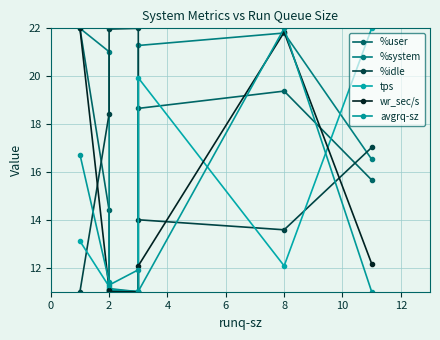

The value of wr_sec/s at 2 is 19.5. True or false?

False